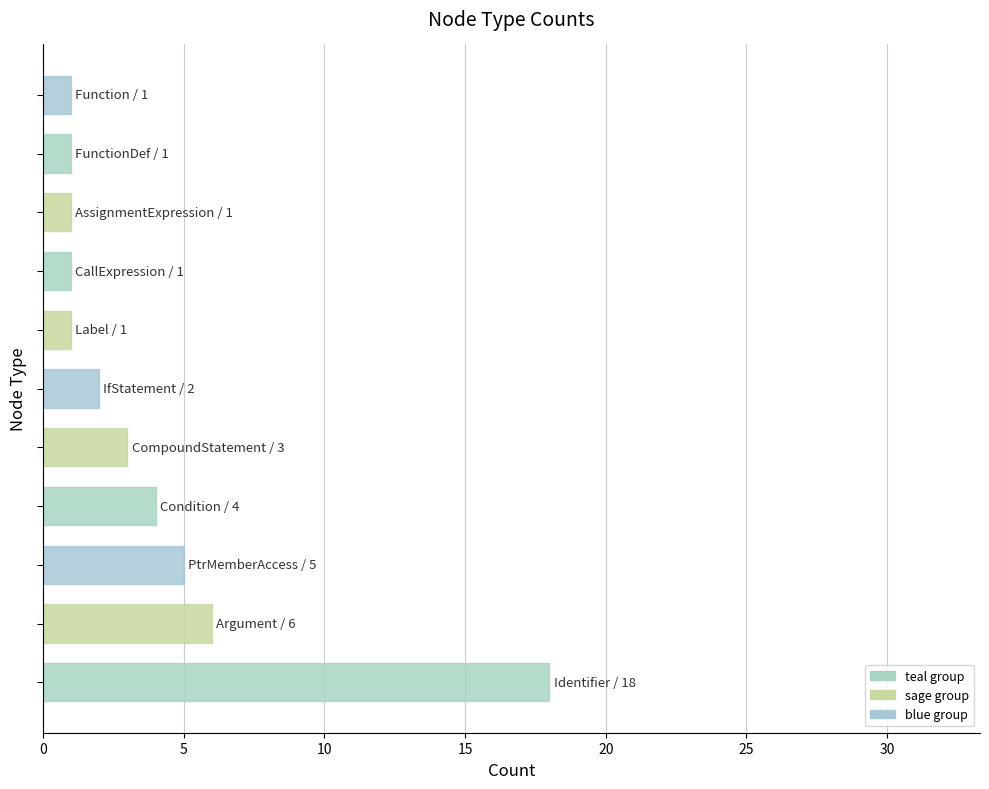

What is the difference between the maximum and minimum values?

17